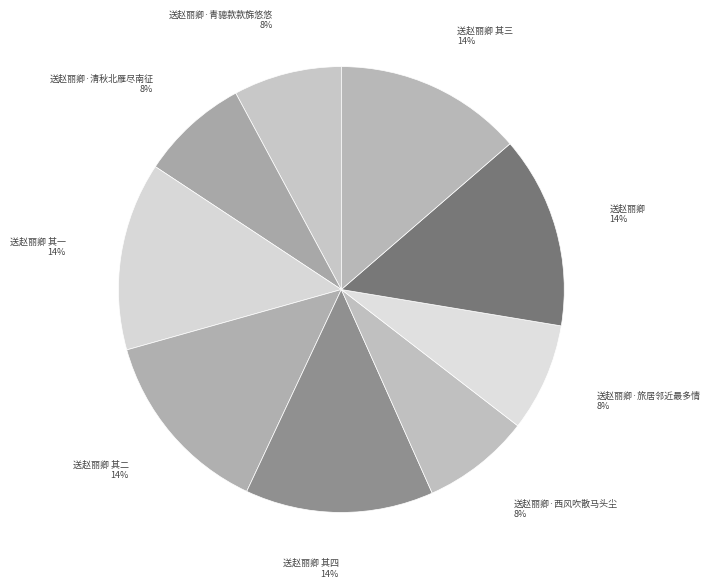

To the nearest percent, what is the difference between the largest and smallest slice percentages?

6%